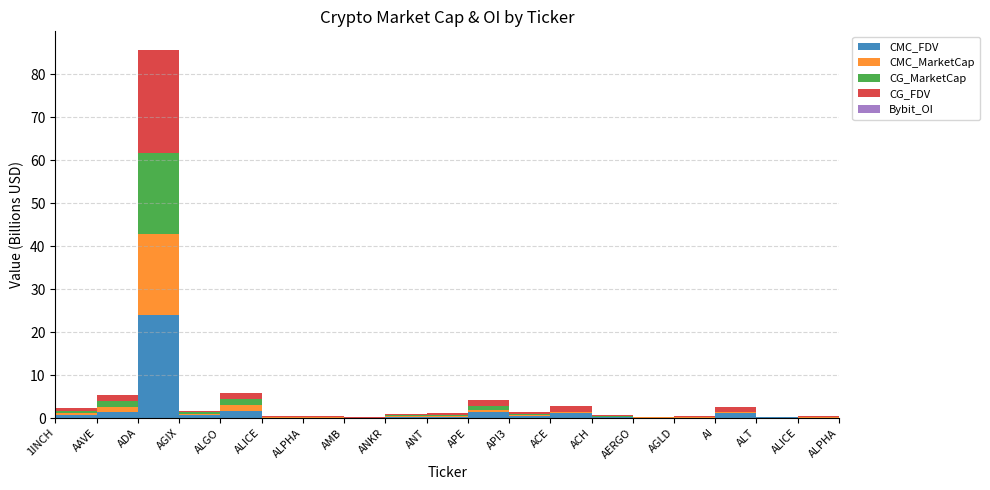

Reading left to right, extract all data points from this chart.

CMC_FDV: 631976943.5	1391245817.7	24001771132.1	592729481.0	1717693093.1	117495370.2	98023479.9	51656823.9	245736789.0	272142849.4	1418748554.9	379182631.1	1258394989.9	184974710.7	64847196.8	97778310.8	1159522161.8	251147256.7	117495370.2	98023479.9
CMC_MarketCap: 480860257.6	1280855526.4	18903803004.1	371288772.3	1382159361.9	79795022.1	82927864.0	24316667.3	245736789.0	272142849.4	522941850.2	261478721.2	188070298.6	134928328.6	57714005.1	97778310.8	150737881.0	39932412.1	79795022.1	82927864.0
CG_MarketCap: 480674192.0	1280716412.0	18730836017.0	372091872.0	1381037528.0	103021033.0	82935071.0	24327541.0	245413767.0	252231256.0	846236883.0	312082289.0	0.0	91441150.0	57254008.0	97556627.0	0.0	0.0	103021033.0	82935071.0
CG_FDV: 631732405.0	1391094714.0	23994551492.0	408097478.0	1381037706.0	117738323.0	98031998.0	51679923.0	245413767.0	272011562.0	1418341638.0	388369968.0	1259356653.0	184965341.0	64330346.0	97556627.0	1166675100.0	0.0	117738323.0	98031998.0
Bybit_OI: 4541141.0	17670452.0	79653956.0	3513925.0	9566824.0	1800436.0	1846781.0	1504020.0	4409188.0	2892106.0	16325089.0	5733556.0	5237455.0	1406028.0	744821.0	1991379.0	4649127.0	13455290.0	1800436.0	1846781.0